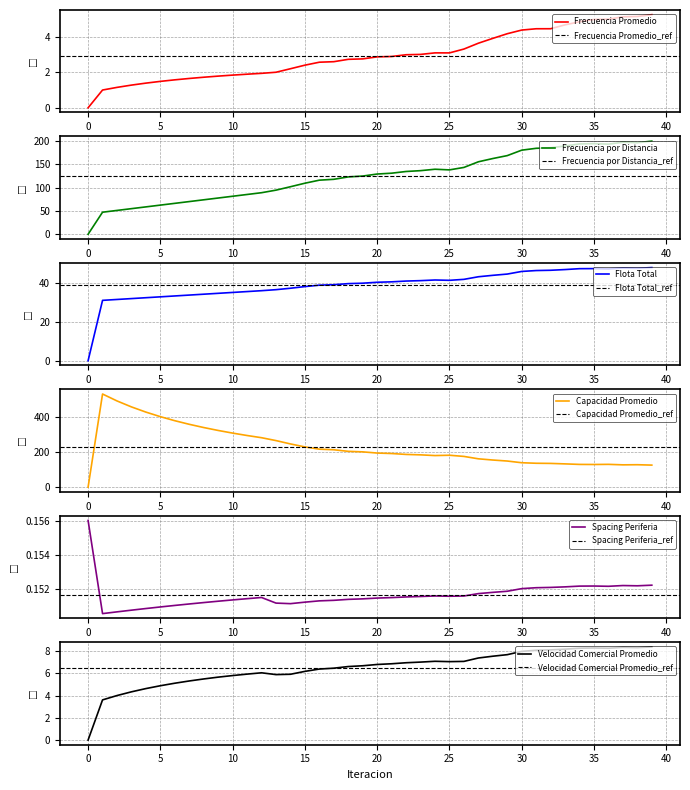

Reading left to right, list all the values displayed in this chart.

Frecuencia Promedio: 0=0.0	1=1.0	2=1.1	3=1.3	4=1.4	5=1.5	6=1.6	7=1.7	8=1.7	9=1.8	10=1.8	11=1.9	12=1.9	13=2.0	14=2.2	15=2.4	16=2.6	17=2.6	18=2.7	19=2.8	20=2.9	21=2.9	22=3.0	23=3.0	24=3.1	25=3.1	26=3.3	27=3.6	28=3.9	29=4.2	30=4.4	31=4.4	32=4.4	33=4.7	34=4.8	35=5.0	36=5.0	37=5.1	38=5.1	39=5.2
Frecuencia por Distancia: 0=0.0	1=47.3	2=51.1	3=54.9	4=58.7	5=62.5	6=66.3	7=70.1	8=73.9	9=77.7	10=81.5	11=85.3	12=89.1	13=94.6	14=101.9	15=109.5	16=116.0	17=117.8	18=123.0	19=124.8	20=129.2	21=131.0	22=134.6	23=136.4	24=139.4	25=138.0	26=143.3	27=155.4	28=162.4	29=168.7	30=180.3	31=184.3	32=185.5	33=189.3	34=193.7	35=194.3	36=193.2	37=197.4	38=196.3	39=199.8
Flota Total: 0=0.0	1=31.1	2=31.6	3=32.0	4=32.5	5=32.9	6=33.4	7=33.8	8=34.3	9=34.7	10=35.2	11=35.6	12=36.1	13=36.6	14=37.4	15=38.2	16=38.9	17=39.2	18=39.7	19=40.0	20=40.4	21=40.7	22=41.1	23=41.3	24=41.6	25=41.4	26=41.9	27=43.3	28=44.0	29=44.7	30=46.0	31=46.5	32=46.6	33=47.0	34=47.4	35=47.5	36=47.3	37=47.8	38=47.7	39=48.0
Capacidad Promedio: 0=0.0	1=534.3	2=494.6	3=460.4	4=430.6	5=404.4	6=381.2	7=360.5	8=342.0	9=325.3	10=310.1	11=296.3	12=283.7	13=267.2	14=248.0	15=230.9	16=217.9	17=214.5	18=205.5	19=202.5	20=195.7	21=193.0	22=187.8	23=185.3	24=181.3	25=183.1	26=176.4	27=162.6	28=155.6	29=149.9	30=140.2	31=137.1	32=136.3	33=133.5	34=130.5	35=130.0	36=130.8	37=128.0	38=128.7	39=126.5
Spacing Periferia: 0=0.2	1=0.2	2=0.2	3=0.2	4=0.2	5=0.2	6=0.2	7=0.2	8=0.2	9=0.2	10=0.2	11=0.2	12=0.2	13=0.2	14=0.2	15=0.2	16=0.2	17=0.2	18=0.2	19=0.2	20=0.2	21=0.2	22=0.2	23=0.2	24=0.2	25=0.2	26=0.2	27=0.2	28=0.2	29=0.2	30=0.2	31=0.2	32=0.2	33=0.2	34=0.2	35=0.2	36=0.2	37=0.2	38=0.2	39=0.2
Velocidad Comercial Promedio: 0=0.0	1=3.6	2=4.0	3=4.3	4=4.6	5=4.9	6=5.1	7=5.3	8=5.5	9=5.7	10=5.8	11=5.9	12=6.0	13=5.9	14=5.9	15=6.2	16=6.4	17=6.5	18=6.6	19=6.7	20=6.8	21=6.9	22=7.0	23=7.0	24=7.1	25=7.1	26=7.1	27=7.4	28=7.5	29=7.7	30=8.0	31=8.1	32=8.1	33=8.2	34=8.3	35=8.3	36=8.3	37=8.3	38=8.3	39=8.4